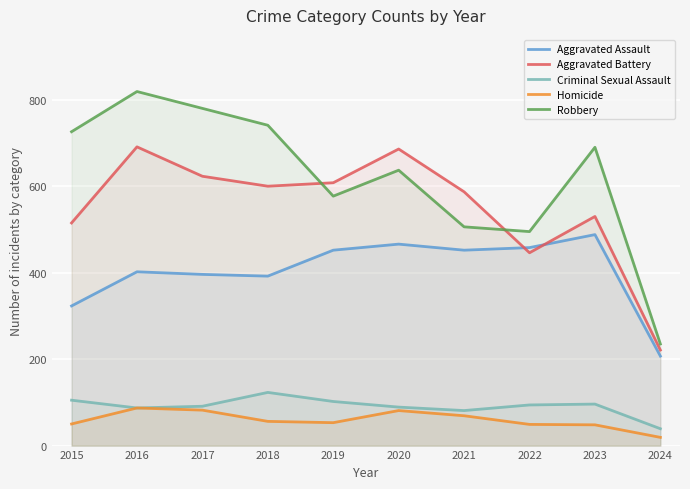

Between 2023 and 2024, which series saw the biggest shift?

Robbery